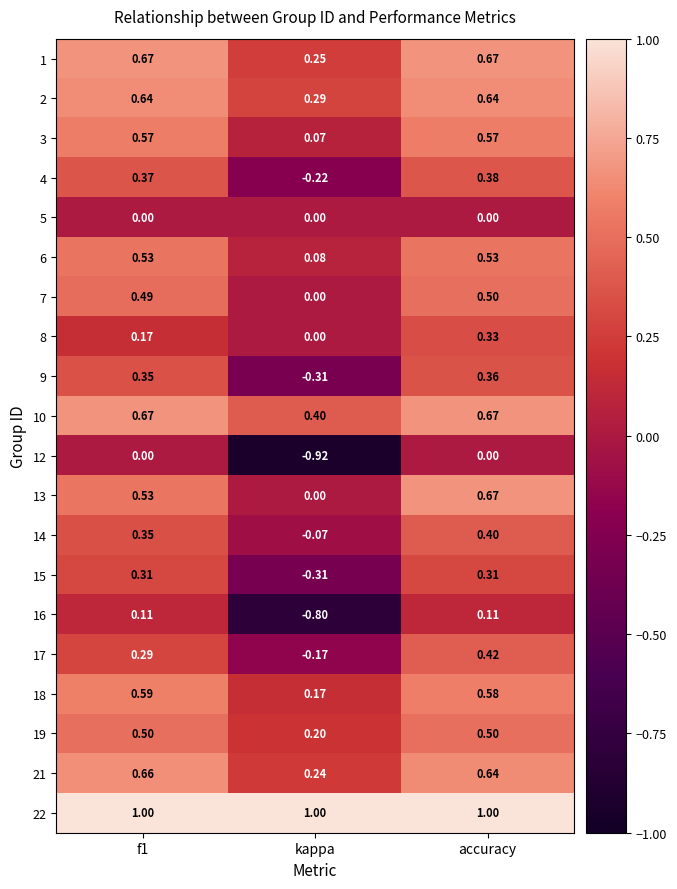

At which category is the sum across all series the highest?

accuracy